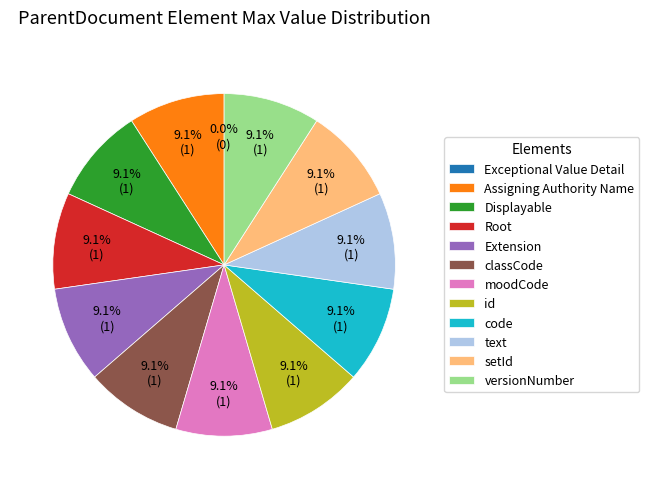

Does Displayable account for over 50% of the chart?

No